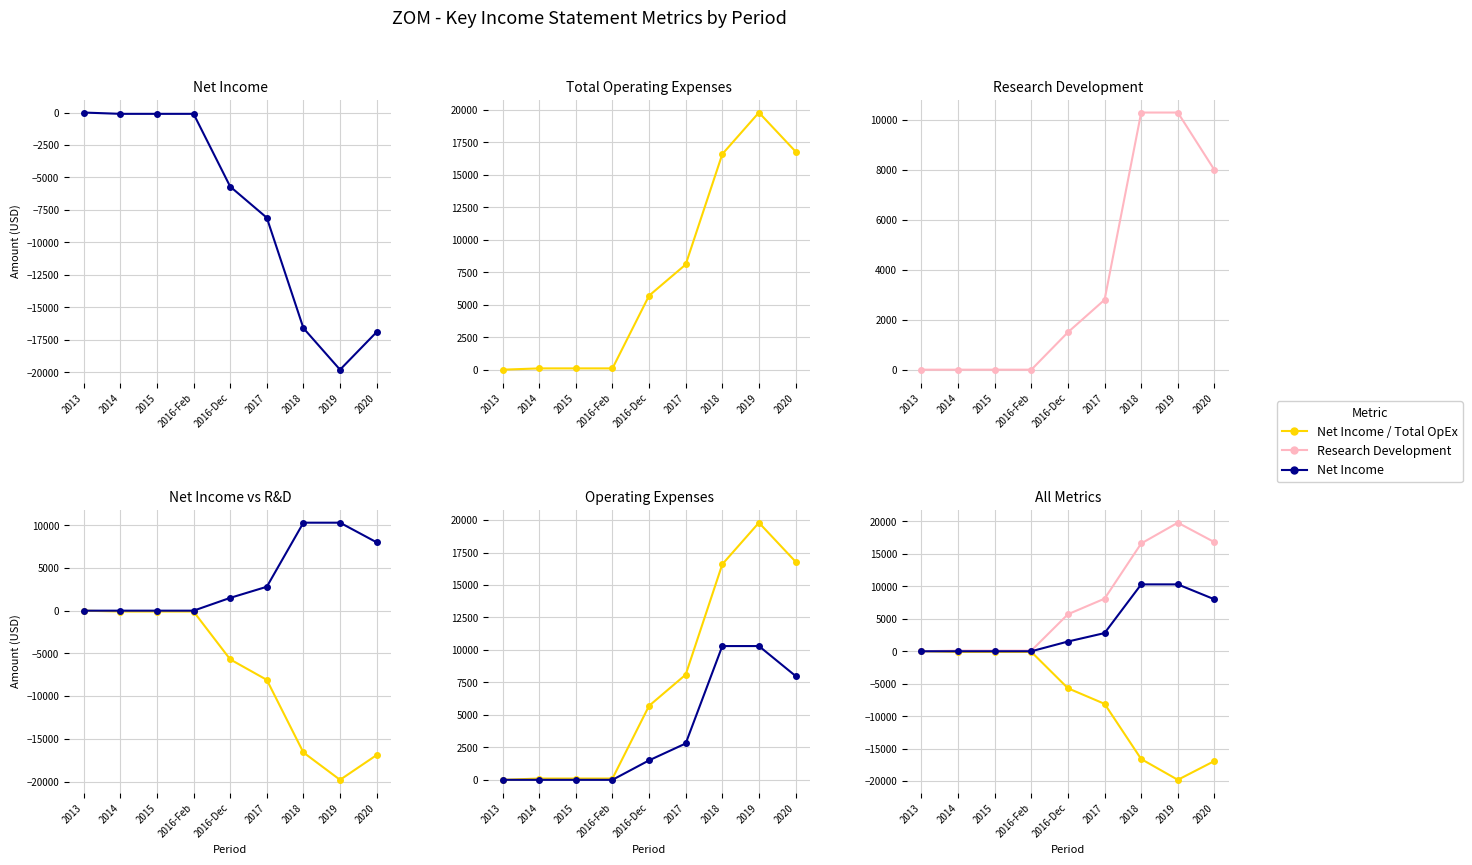

The Total Operating Expenses series shows 16800 at 2020. True or false?

True